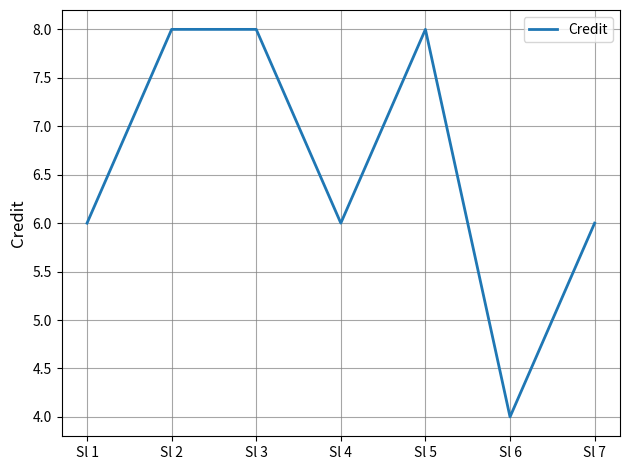

Read the value at Sl 1.

6